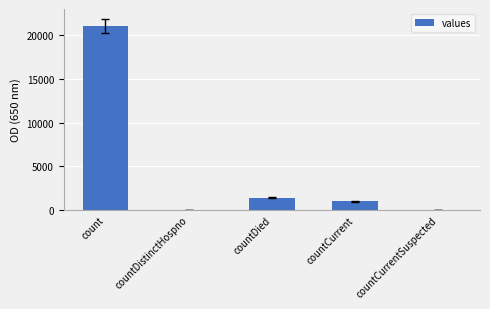

What value does the data have at countCurrent?

1006